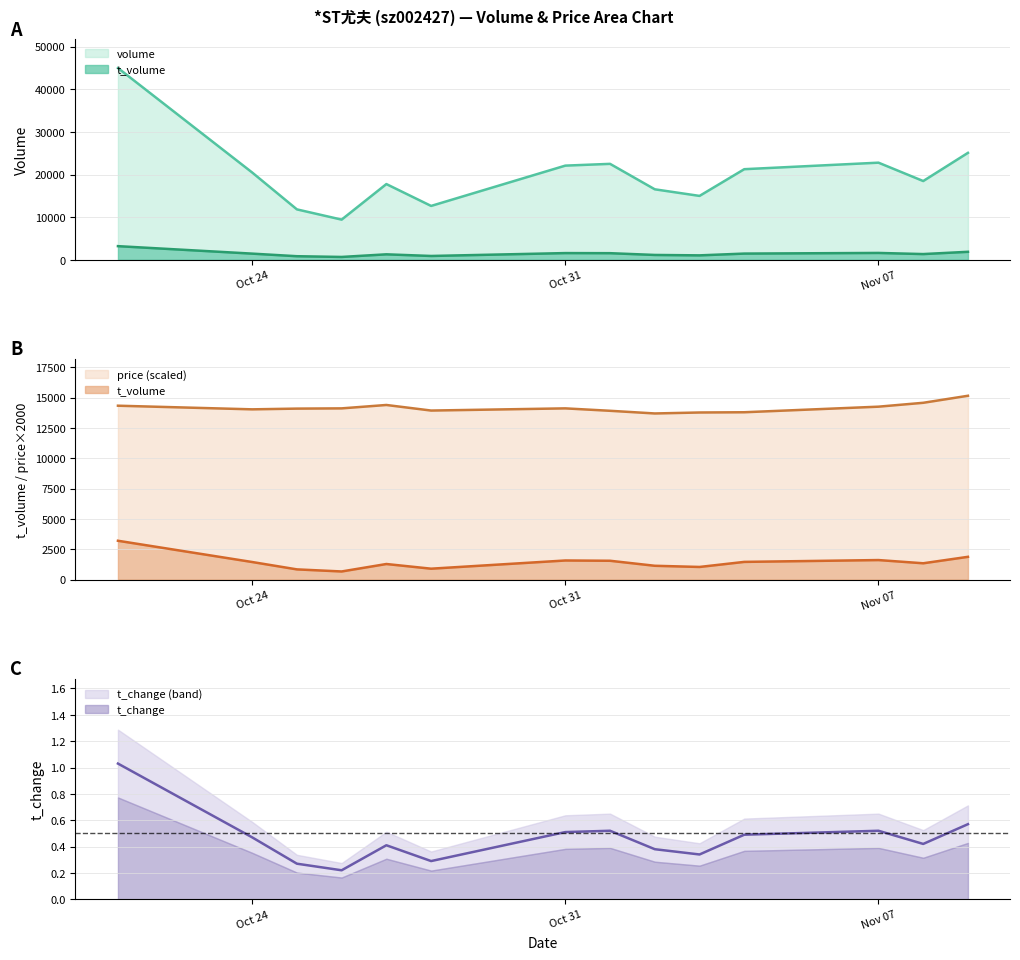

Reading left to right, list all the values displayed in this chart.

volume: 44994	20481	11827	9423	17766	12637	22094	22509	16537	14988	21257	22787	18476	25091
t_volume: 3199	1445	837	665	1280	894	1571	1548	1134	1037	1455	1606	1341	1873